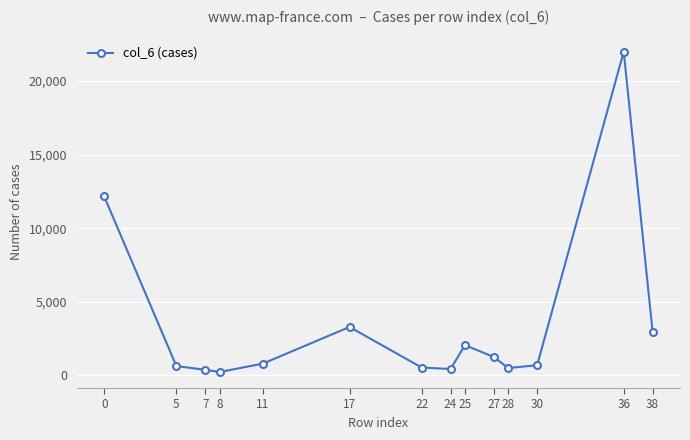

What is the change in value from 17 to 22?

-2755